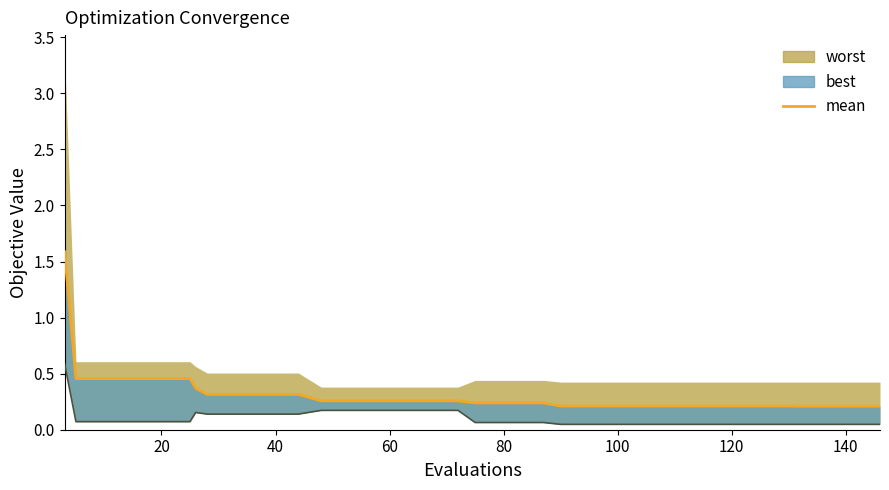

Is it true that the value at 22 is 0.1?

False